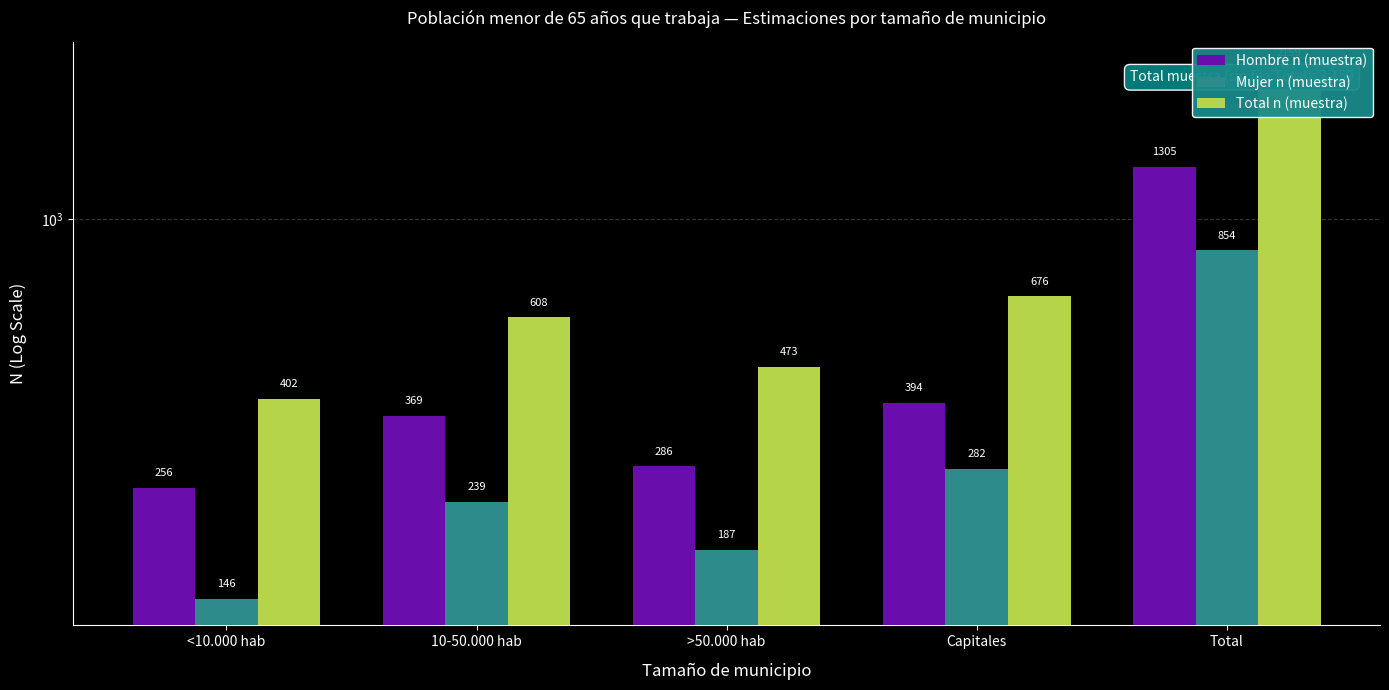

Rank the series by their maximum value, from highest to lowest.

Total n (muestra), Hombre n (muestra), Mujer n (muestra)